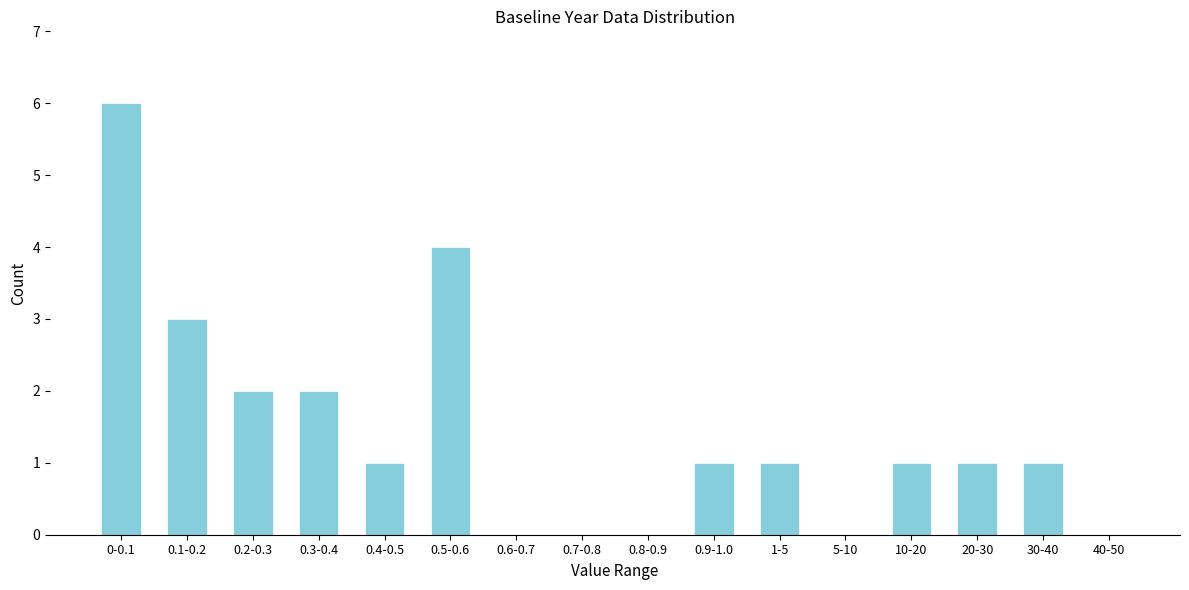

Reading left to right, list all the values displayed in this chart.

0-0.1=6	0.1-0.2=3	0.2-0.3=2	0.3-0.4=2	0.4-0.5=1	0.5-0.6=4	0.6-0.7=0	0.7-0.8=0	0.8-0.9=0	0.9-1.0=1	1-5=1	5-10=0	10-20=1	20-30=1	30-40=1	40-50=0